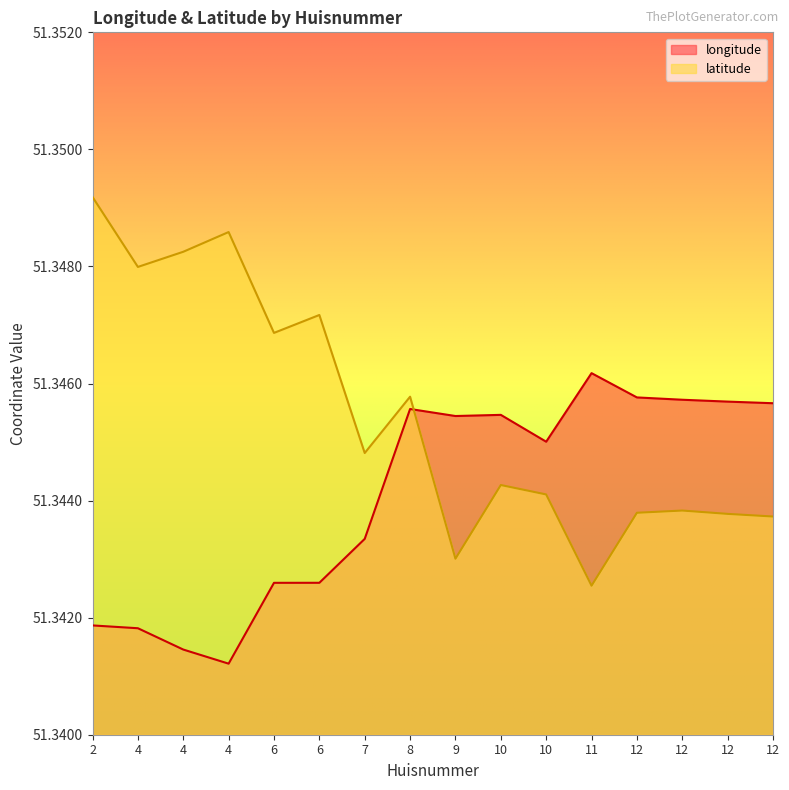

Which label corresponds to the largest value in the chart?

2